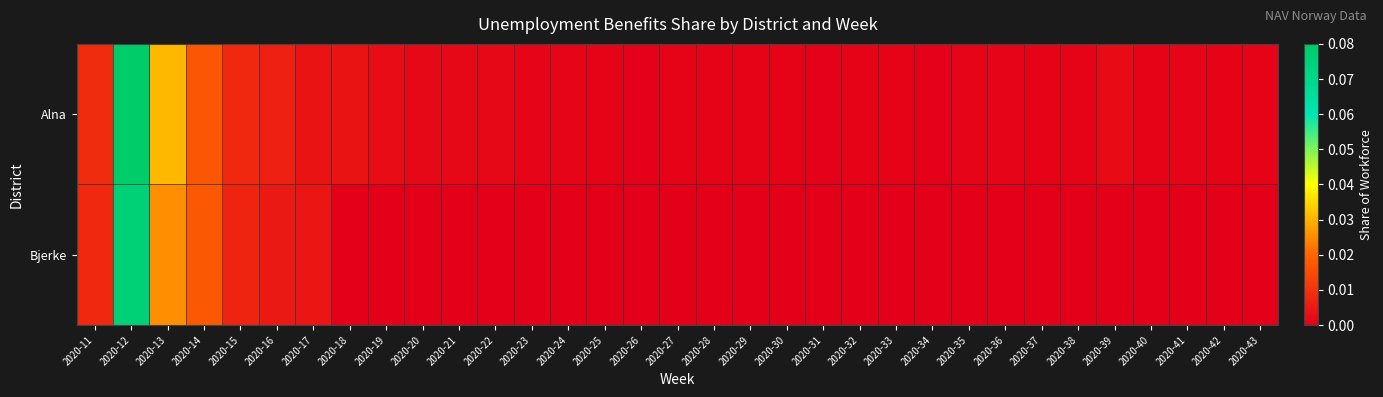

Reading left to right, extract all data points from this chart.

Alna: 2020-11=0.0	2020-12=0.1	2020-13=0.0	2020-14=0.0	2020-15=0.0	2020-16=0.0	2020-17=0.0	2020-18=0.0	2020-19=0.0	2020-20=0.0	2020-21=0.0	2020-22=0.0	2020-23=0.0	2020-24=0.0	2020-25=0.0	2020-26=0.0	2020-27=0.0	2020-28=0.0	2020-29=0.0	2020-30=0.0	2020-31=0.0	2020-32=0.0	2020-33=0.0	2020-34=0.0	2020-35=0.0	2020-36=0.0	2020-37=0.0	2020-38=0.0	2020-39=0.0	2020-40=0.0	2020-41=0.0	2020-42=0.0	2020-43=0.0
Bjerke: 2020-11=0.0	2020-12=0.1	2020-13=0.0	2020-14=0.0	2020-15=0.0	2020-16=0.0	2020-17=0.0	2020-18=0.0	2020-19=0.0	2020-20=0.0	2020-21=0.0	2020-22=0.0	2020-23=0.0	2020-24=0.0	2020-25=0.0	2020-26=0.0	2020-27=0.0	2020-28=0.0	2020-29=0.0	2020-30=0.0	2020-31=0.0	2020-32=0.0	2020-33=0.0	2020-34=0.0	2020-35=0.0	2020-36=0.0	2020-37=0.0	2020-38=0.0	2020-39=0.0	2020-40=0.0	2020-41=0.0	2020-42=0.0	2020-43=0.0